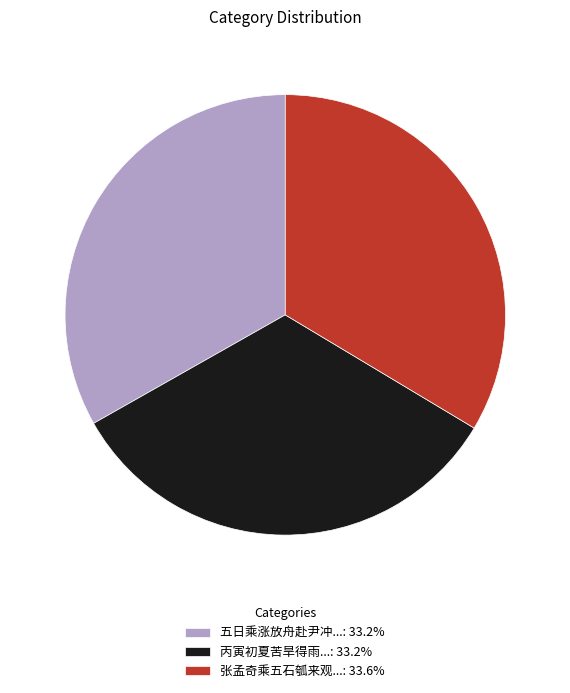

Is the sum of 五日乘涨放舟赴尹冲...: 33.2% and 丙寅初夏苦旱得雨...: 33.2% greater than half?

Yes